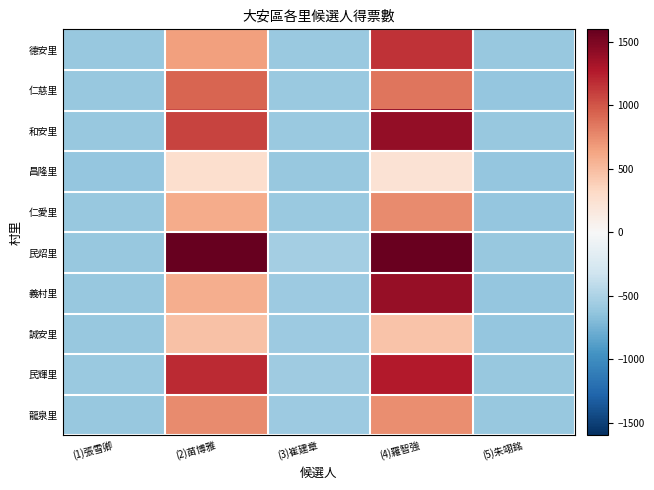

Reading left to right, extract all data points from this chart.

德安里: (1)張雪卿=-602.3	(2)苗博雅=650.7	(3)崔建章=-591.3	(4)羅智強=1159.7	(5)朱翊銘=-608.3
仁慈里: (1)張雪卿=-612.3	(2)苗博雅=929.7	(3)崔建章=-589.3	(4)羅智強=860.7	(5)朱翊銘=-614.3
和安里: (1)張雪卿=-605.3	(2)苗博雅=1081.7	(3)崔建章=-591.3	(4)羅智強=1410.7	(5)朱翊銘=-600.3
昌隆里: (1)張雪卿=-618.3	(2)苗博雅=272.7	(3)崔建章=-606.3	(4)羅智強=233.7	(5)朱翊銘=-613.3
仁愛里: (1)張雪卿=-607.3	(2)苗博雅=594.7	(3)崔建章=-591.3	(4)羅智強=760.7	(5)朱翊銘=-619.3
民炤里: (1)張雪卿=-605.3	(2)苗博雅=1599.7	(3)崔建章=-549.3	(4)羅智強=1577.7	(5)朱翊銘=-600.3
義村里: (1)張雪卿=-607.3	(2)苗博雅=578.7	(3)崔建章=-580.3	(4)羅智強=1392.7	(5)朱翊銘=-621.3
誠安里: (1)張雪卿=-602.3	(2)苗博雅=463.7	(3)崔建章=-581.3	(4)羅智強=455.7	(5)朱翊銘=-617.3
民輝里: (1)張雪卿=-597.3	(2)苗博雅=1195.7	(3)崔建章=-563.3	(4)羅智強=1273.7	(5)朱翊銘=-609.3
龍泉里: (1)張雪卿=-607.3	(2)苗博雅=760.7	(3)崔建章=-578.3	(4)羅智強=747.7	(5)朱翊銘=-610.3